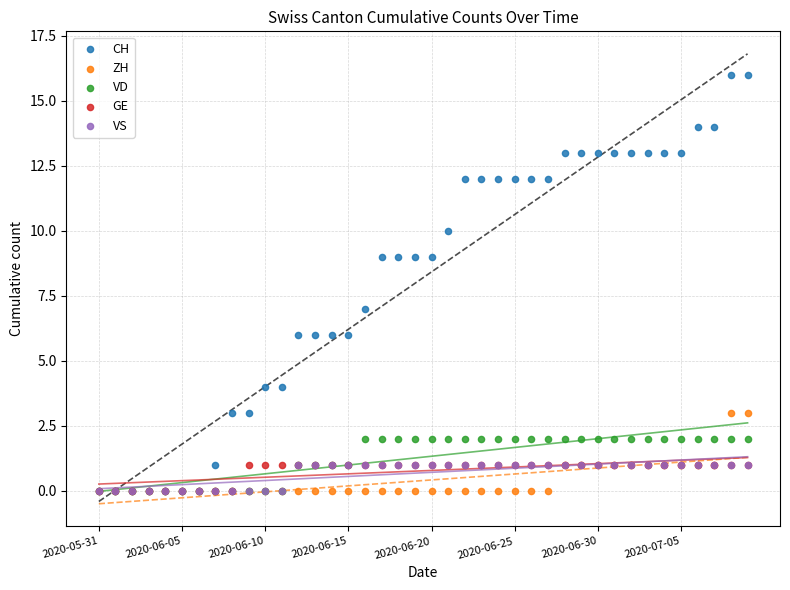

What are all the series names shown in the legend?

CH, ZH, VD, GE, VS